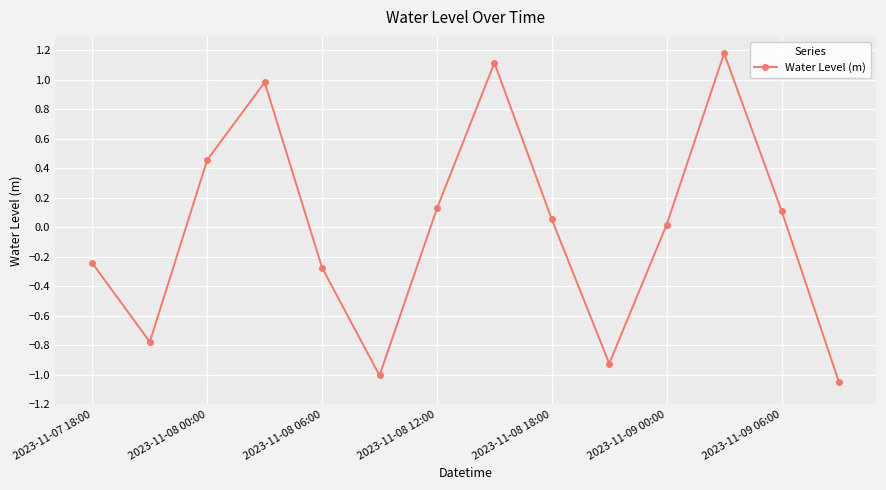

How many interior local valleys (lower than both neighbors) does the data have?

3